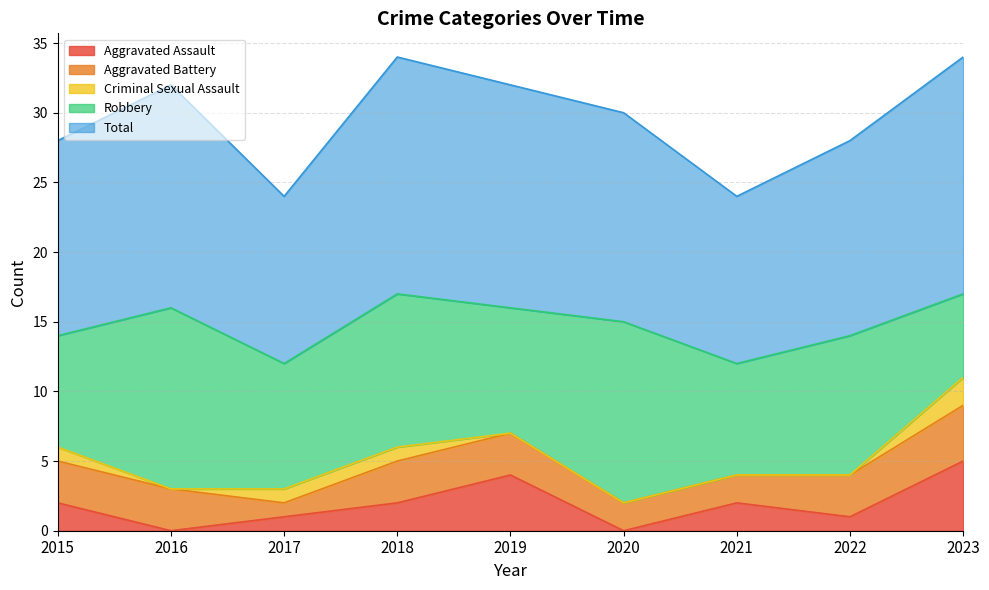

Between 2015 and 2023, which is larger?

2023